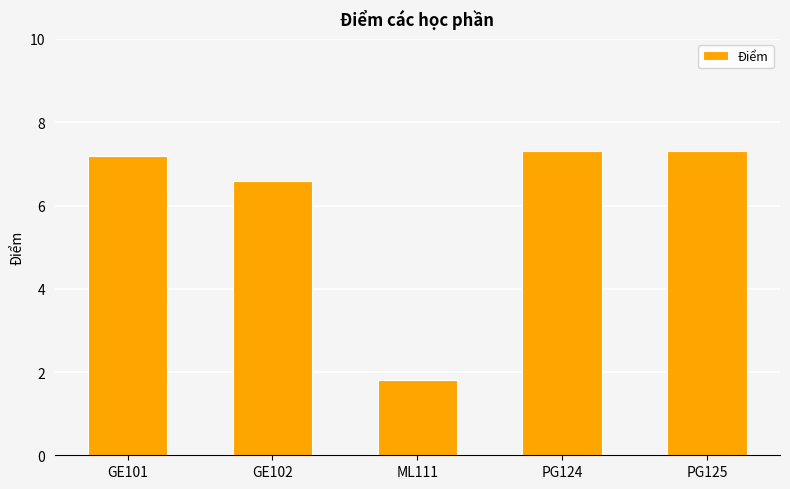

What is the average value?

6.0